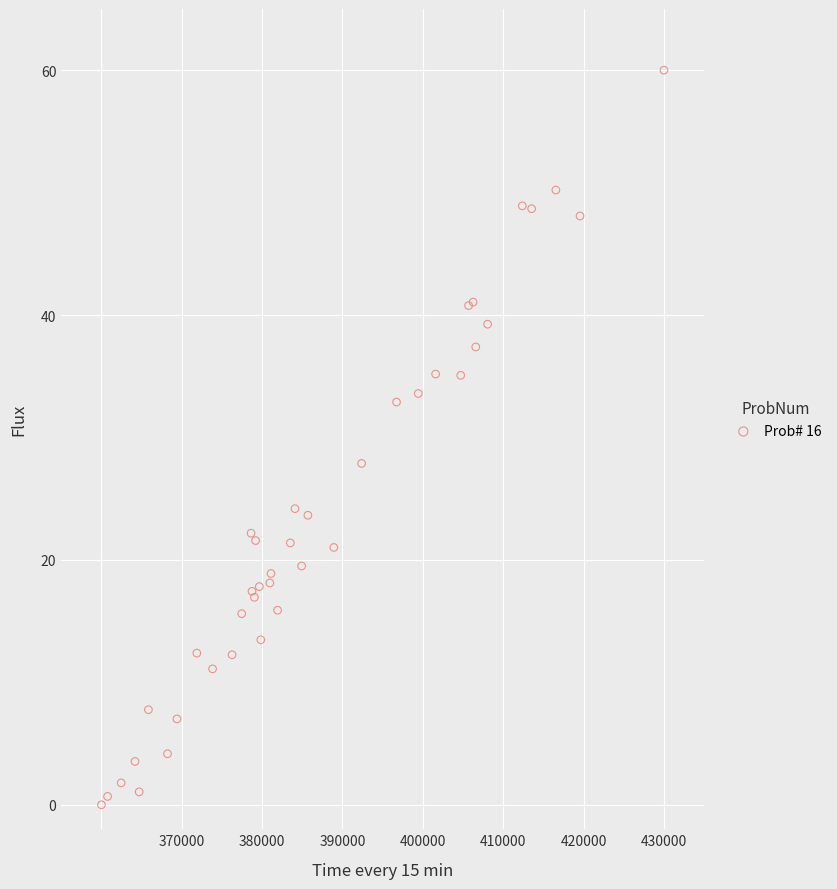

What Y value in the scatter plot is closest to 30?

27.9